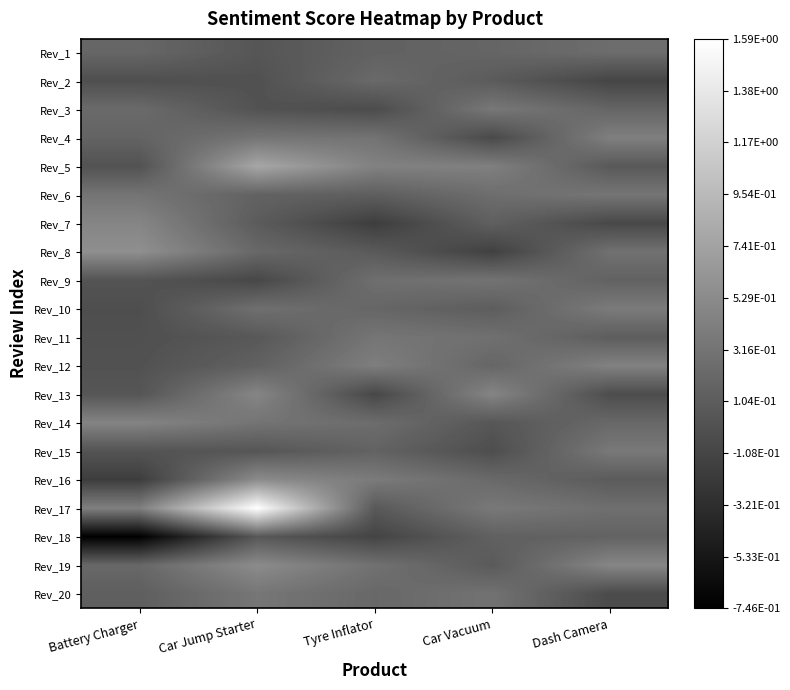

Reading left to right, transcribe all the data shown in this chart.

Rev_1: Battery Charger=0.2	Car Jump Starter=0.0	Tyre Inflator=0.1	Car Vacuum=0.2	Dash Camera=0.2
Rev_2: Battery Charger=-0.0	Car Jump Starter=0.0	Tyre Inflator=0.2	Car Vacuum=0.1	Dash Camera=-0.1
Rev_3: Battery Charger=0.2	Car Jump Starter=0.0	Tyre Inflator=-0.1	Car Vacuum=0.3	Dash Camera=0.2
Rev_4: Battery Charger=0.2	Car Jump Starter=0.3	Tyre Inflator=0.3	Car Vacuum=-0.1	Dash Camera=0.4
Rev_5: Battery Charger=0.0	Car Jump Starter=0.8	Tyre Inflator=0.4	Car Vacuum=0.4	Dash Camera=0.1
Rev_6: Battery Charger=0.3	Car Jump Starter=0.2	Tyre Inflator=0.1	Car Vacuum=0.3	Dash Camera=0.3
Rev_7: Battery Charger=0.5	Car Jump Starter=0.1	Tyre Inflator=-0.2	Car Vacuum=0.1	Dash Camera=-0.1
Rev_8: Battery Charger=0.6	Car Jump Starter=0.2	Tyre Inflator=0.1	Car Vacuum=-0.1	Dash Camera=0.3
Rev_9: Battery Charger=0.0	Car Jump Starter=-0.1	Tyre Inflator=0.3	Car Vacuum=0.3	Dash Camera=0.1
Rev_10: Battery Charger=-0.0	Car Jump Starter=0.3	Tyre Inflator=0.2	Car Vacuum=0.1	Dash Camera=0.4
Rev_11: Battery Charger=-0.0	Car Jump Starter=0.1	Tyre Inflator=0.3	Car Vacuum=0.3	Dash Camera=0.1
Rev_12: Battery Charger=0.0	Car Jump Starter=0.1	Tyre Inflator=0.4	Car Vacuum=0.2	Dash Camera=0.4
Rev_13: Battery Charger=0.0	Car Jump Starter=0.5	Tyre Inflator=-0.1	Car Vacuum=0.5	Dash Camera=-0.0
Rev_14: Battery Charger=0.5	Car Jump Starter=0.3	Tyre Inflator=0.2	Car Vacuum=0.1	Dash Camera=0.2
Rev_15: Battery Charger=0.0	Car Jump Starter=0.0	Tyre Inflator=0.2	Car Vacuum=-0.0	Dash Camera=0.4
Rev_16: Battery Charger=-0.2	Car Jump Starter=0.5	Tyre Inflator=0.4	Car Vacuum=0.2	Dash Camera=0.1
Rev_17: Battery Charger=0.4	Car Jump Starter=1.6	Tyre Inflator=0.1	Car Vacuum=0.4	Dash Camera=0.3
Rev_18: Battery Charger=-0.7	Car Jump Starter=0.1	Tyre Inflator=-0.1	Car Vacuum=0.1	Dash Camera=0.2
Rev_19: Battery Charger=0.2	Car Jump Starter=0.5	Tyre Inflator=0.3	Car Vacuum=0.1	Dash Camera=0.5
Rev_20: Battery Charger=0.1	Car Jump Starter=0.3	Tyre Inflator=0.2	Car Vacuum=0.3	Dash Camera=-0.1